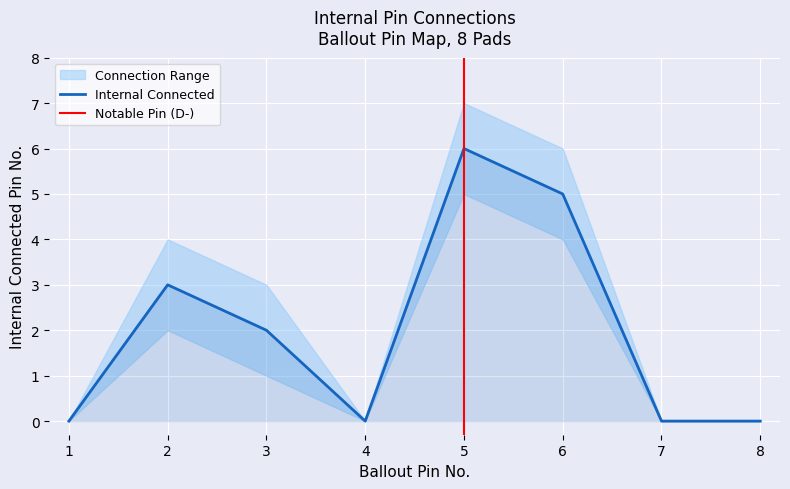

What is the change in value from 2 to 7?

-3